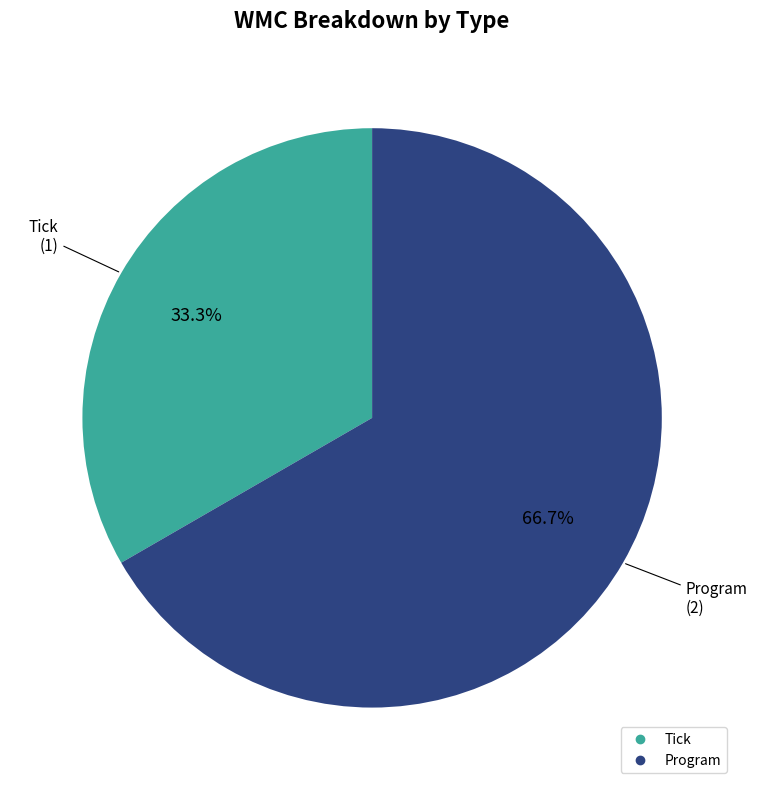

What percentage is the Tick slice, to the nearest percent?

33%